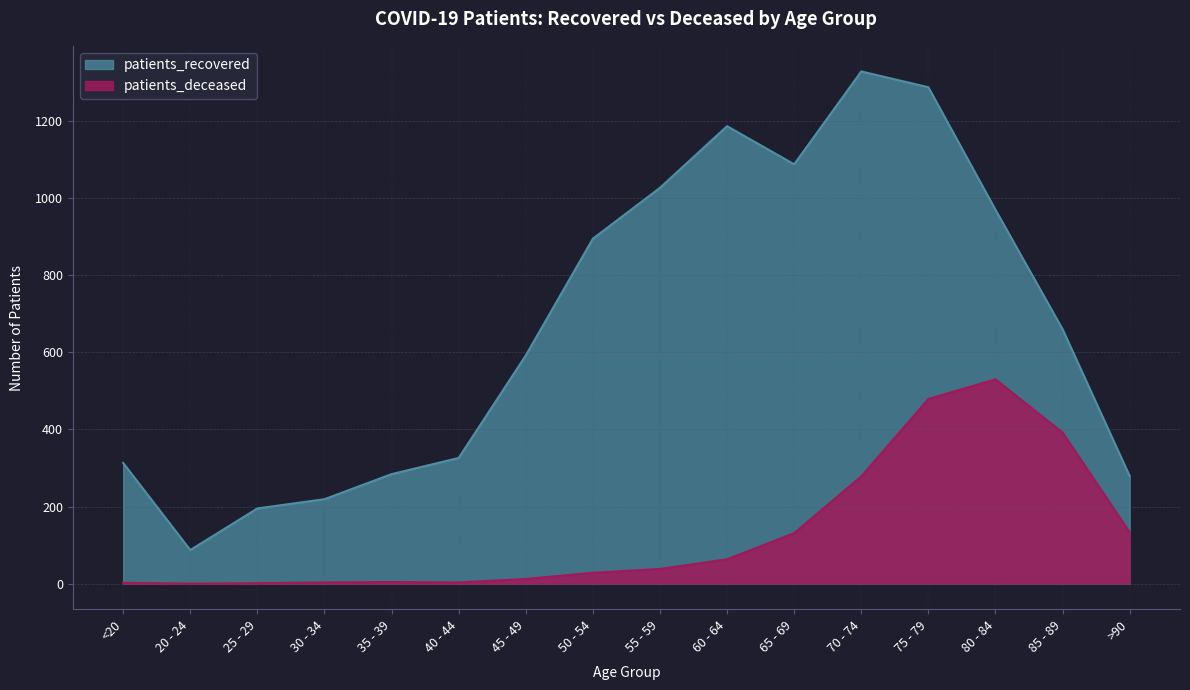

What is the average value of the patients_recovered series?

671